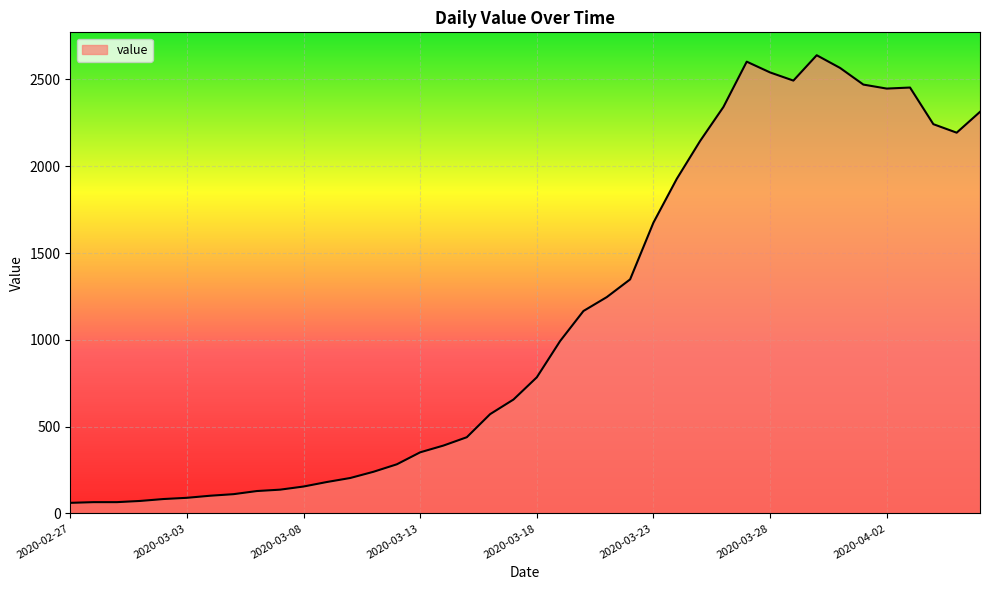

What is the minimum value shown in the chart?

61